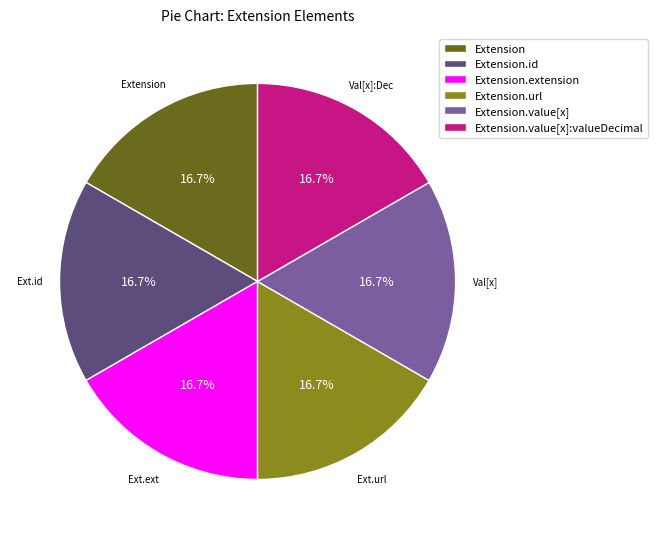

Is there a majority slice in this chart?

No